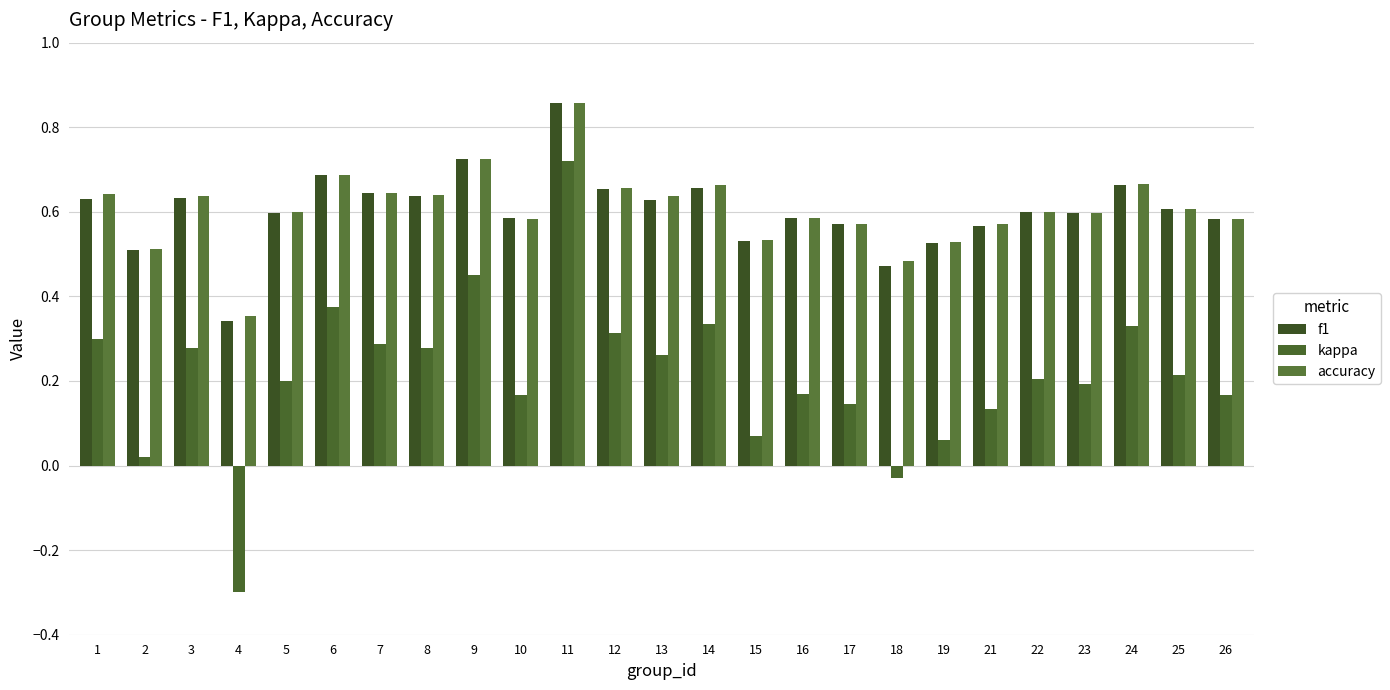

How many positive values does the kappa series have?

23